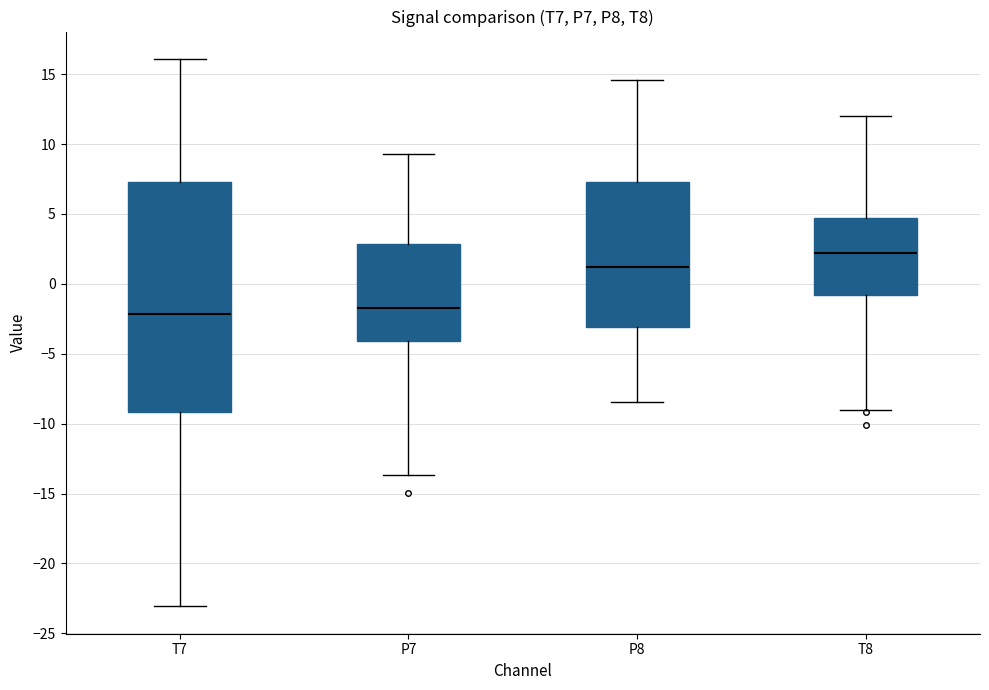

Reading left to right, transcribe this box plot: for each box, give where its median line is, the range the box spans, and where its two whiskers end, as read against the y-axis. The values are not printed on the chart, so give them approximately, as read against the axis.

T7: median -2.0, box -9.0 to 7.5, whiskers -23.0 to 16.0
P7: median -1.5, box -4.0 to 3.0, whiskers -13.5 to 9.5
P8: median 1.0, box -3.0 to 7.5, whiskers -8.5 to 14.5
T8: median 2.0, box -1.0 to 4.5, whiskers -9.0 to 12.0